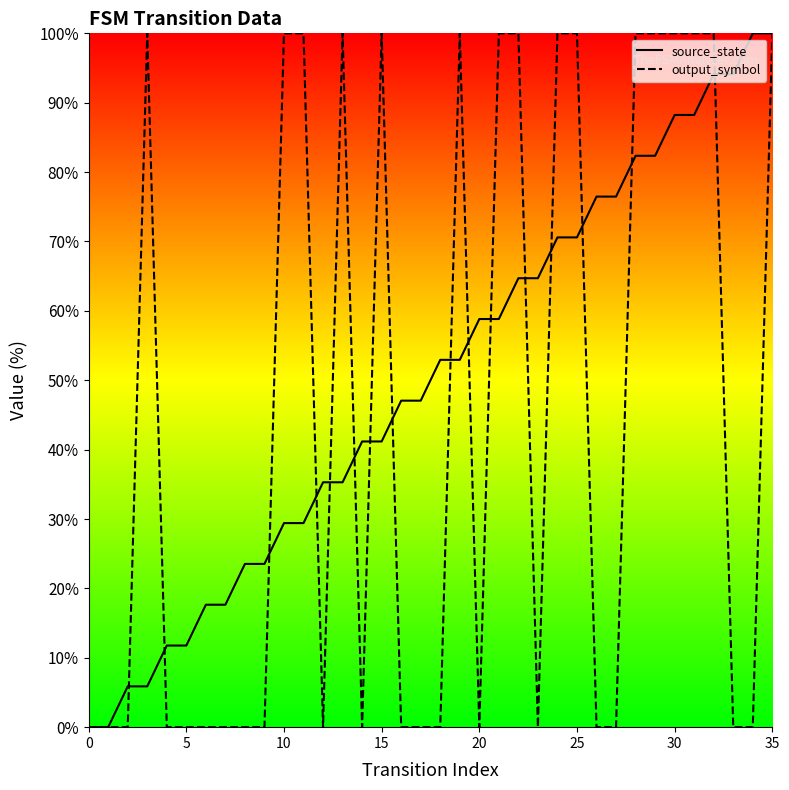

What is the value of the output_symbol point at the 20th from the left?

100.0